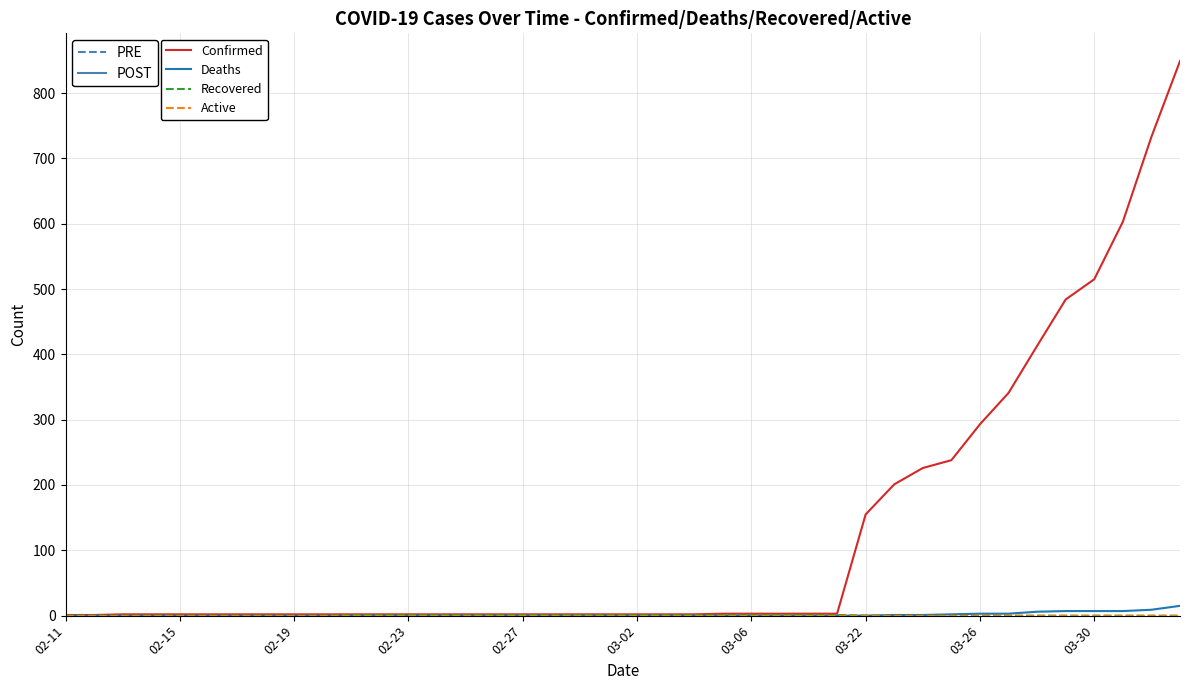

What is the greatest value displayed?

849